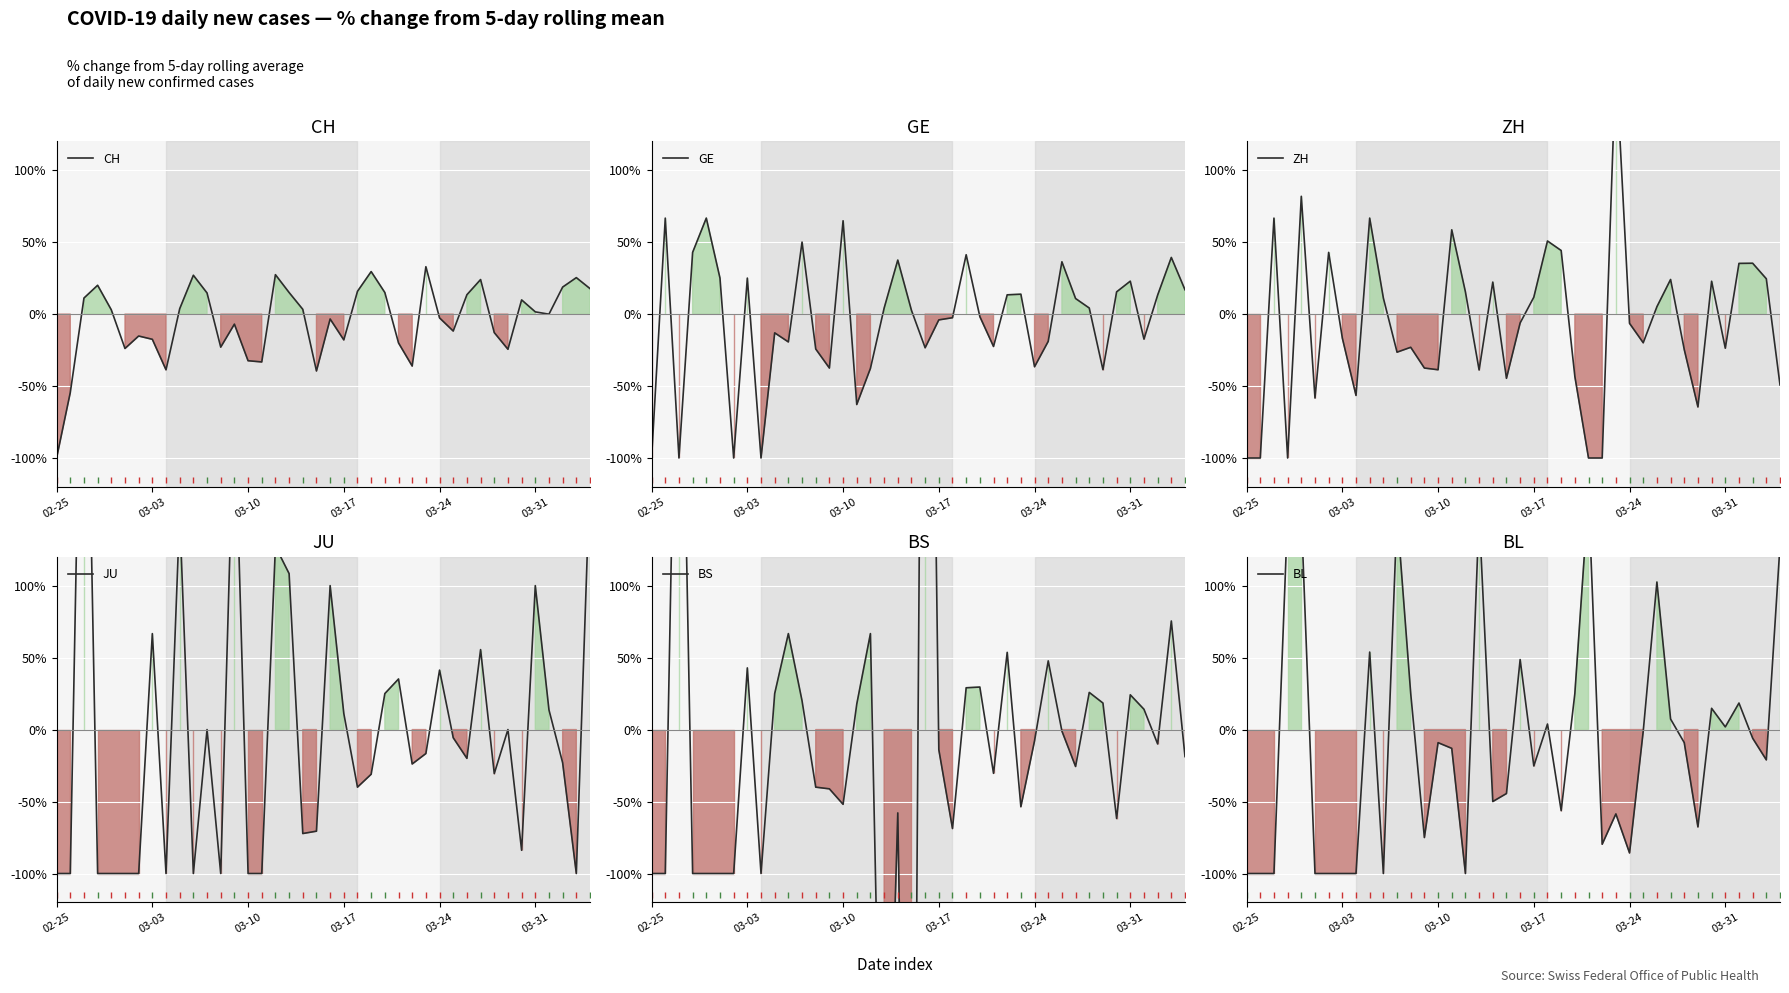

Which series changed the most between 13 and 18?

JU